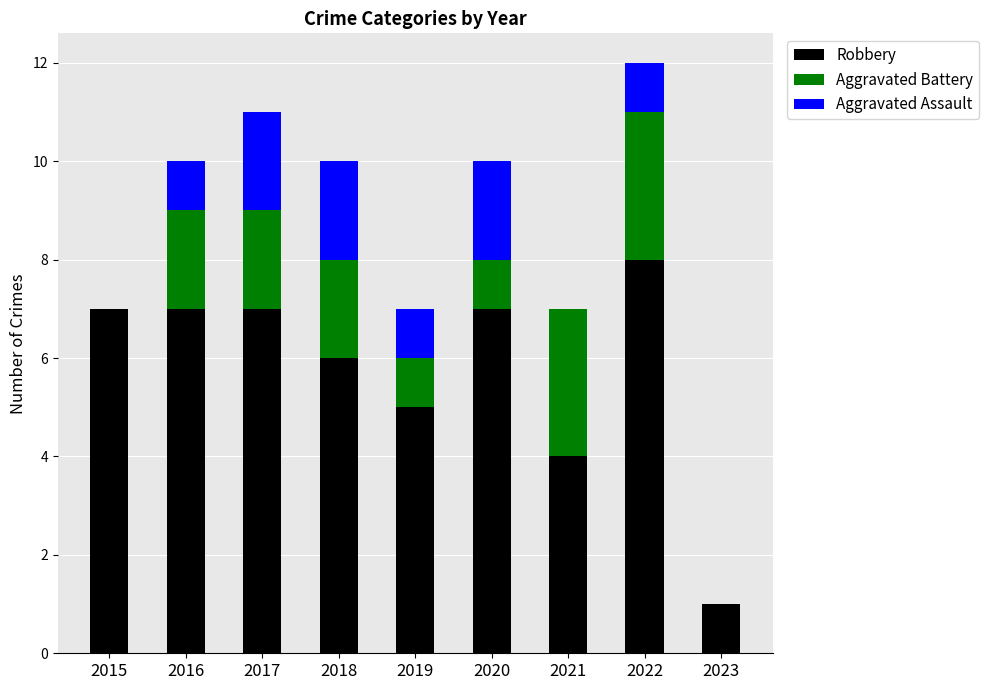

How many series are shown in this chart?

3